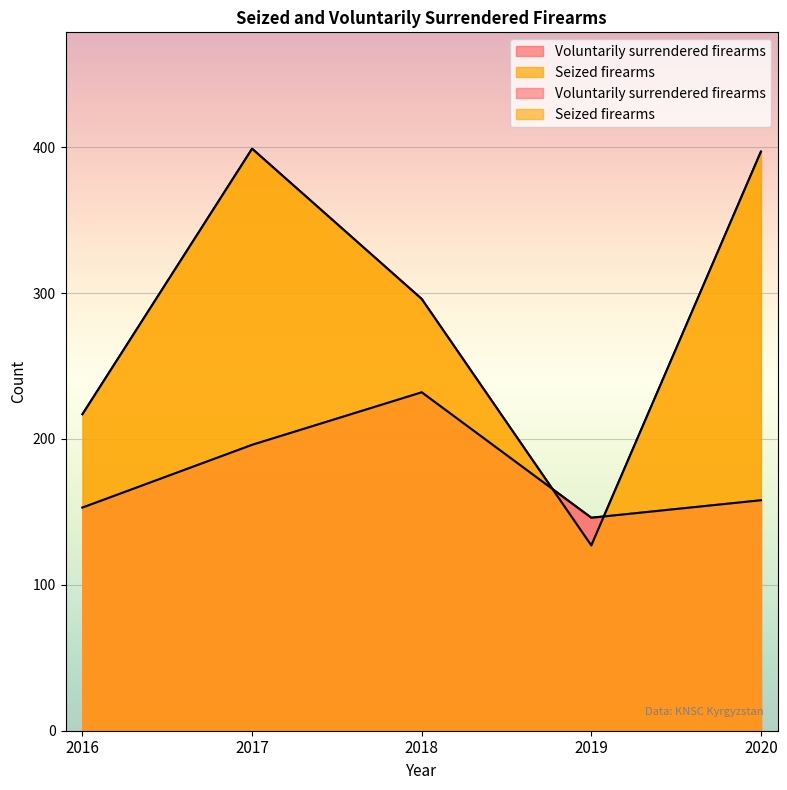

Rank the series at 2018 from highest to lowest value.

Seized firearms, Voluntarily surrendered firearms